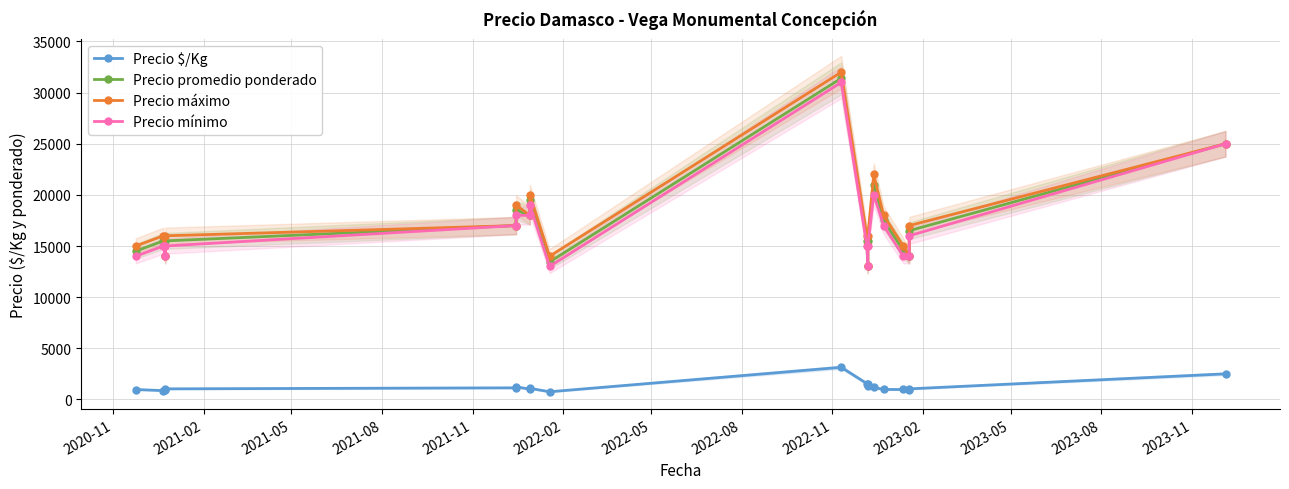

The Precio mínimo series shows 32686 at 13. True or false?

False